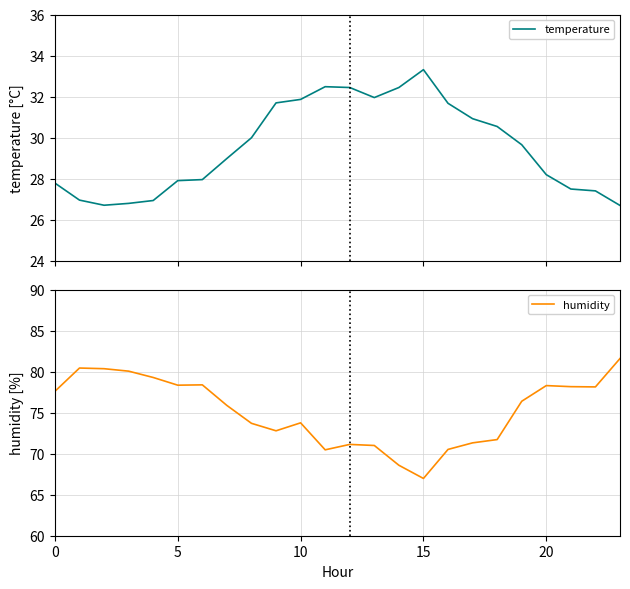

True or false: humidity has a value of 78.3 at 20.

True